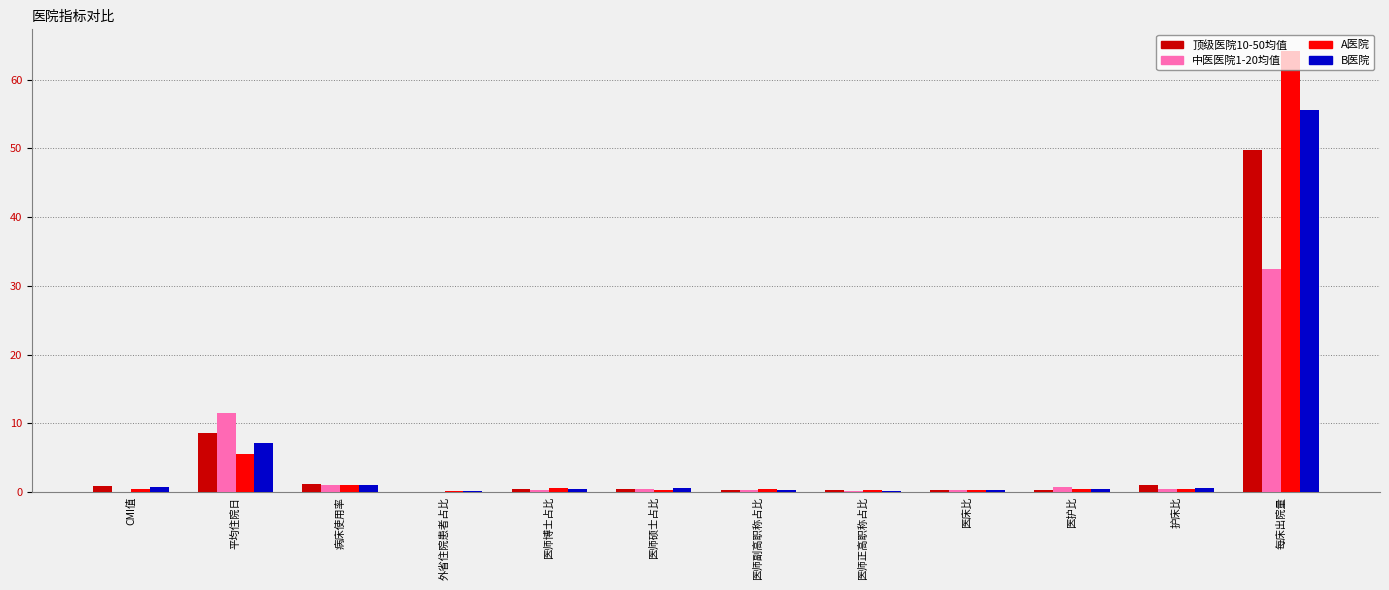

How many categories are shown in the chart?

12